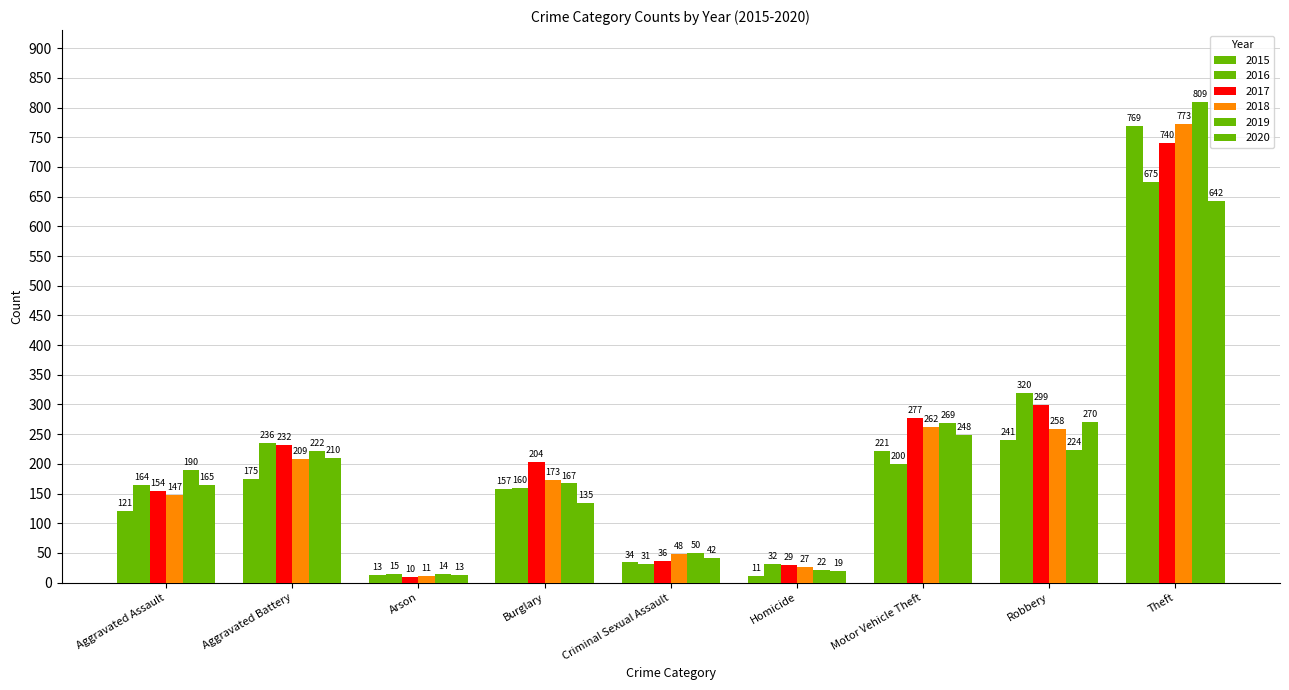

List the labels in order of 2016 value, smallest first.

Arson, Criminal Sexual Assault, Homicide, Burglary, Aggravated Assault, Motor Vehicle Theft, Aggravated Battery, Robbery, Theft